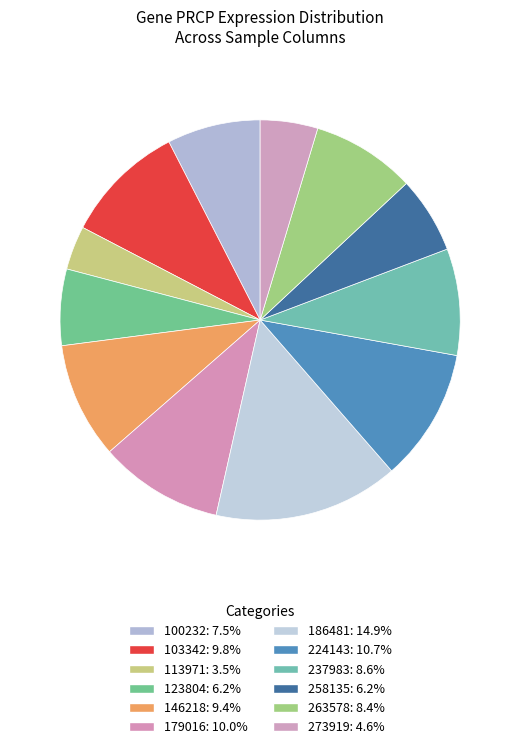

How many segments does this pie chart have?

12